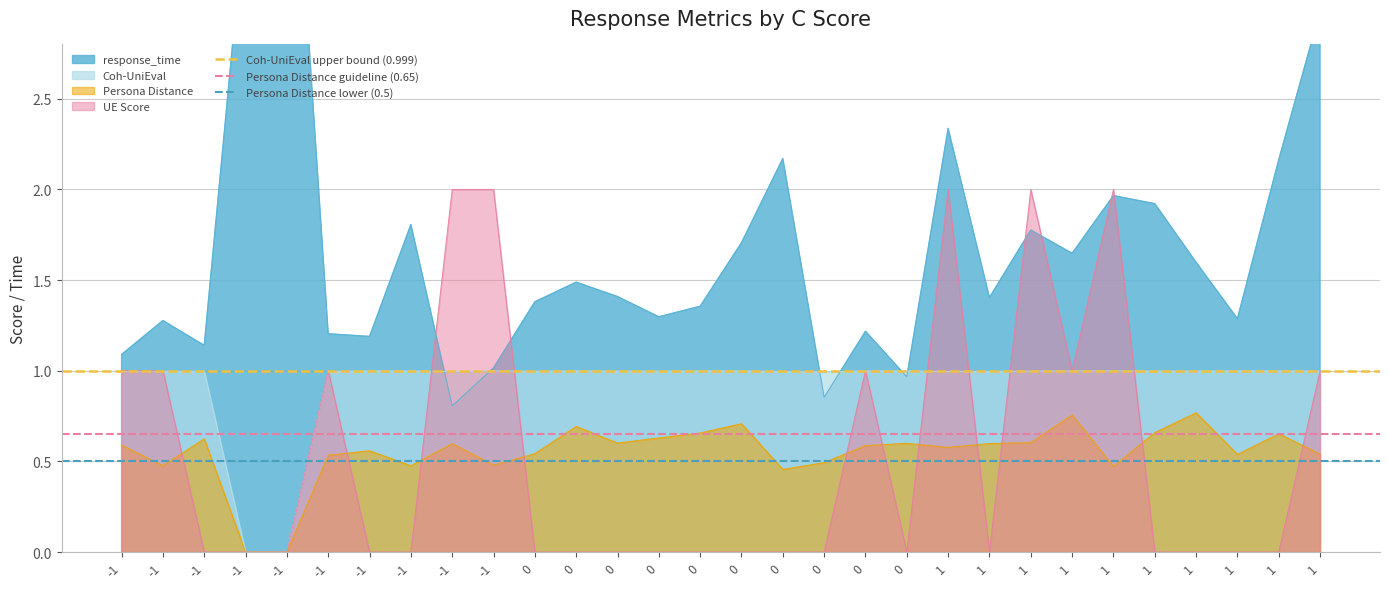

What value does the Coh-UniEval upper bound (0.999) series have at -1?

1.0